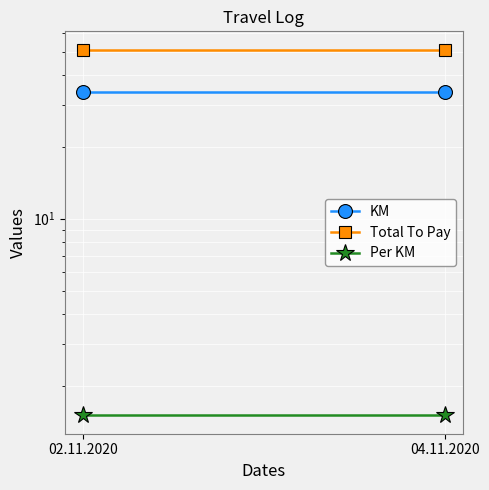

Rank the series by their maximum value, from highest to lowest.

Total To Pay, KM, Per KM